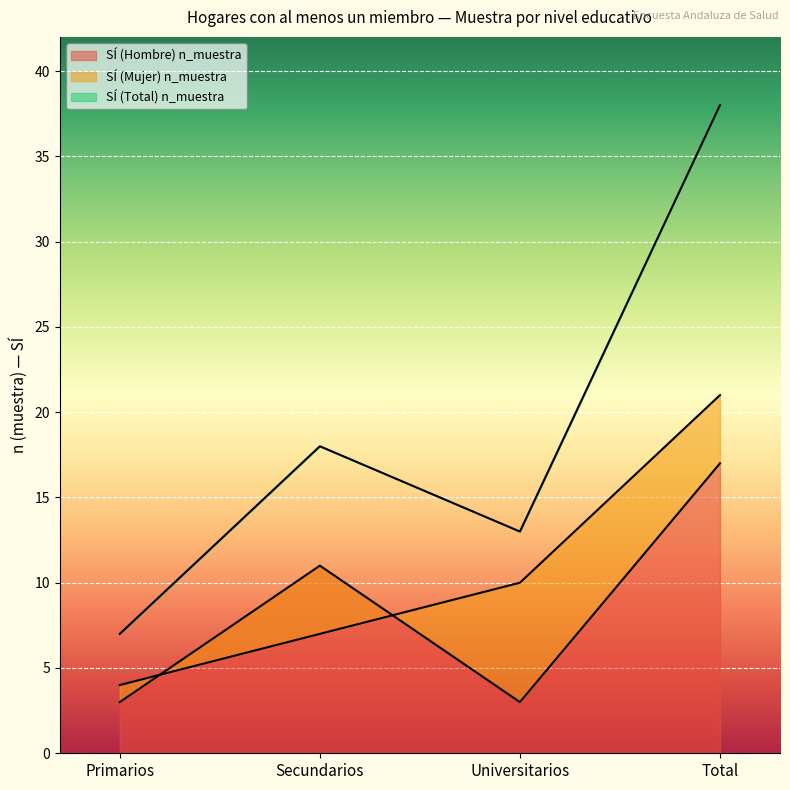

What is the difference between the maximum and minimum values in the SÍ (Hombre) n_muestra series?

14